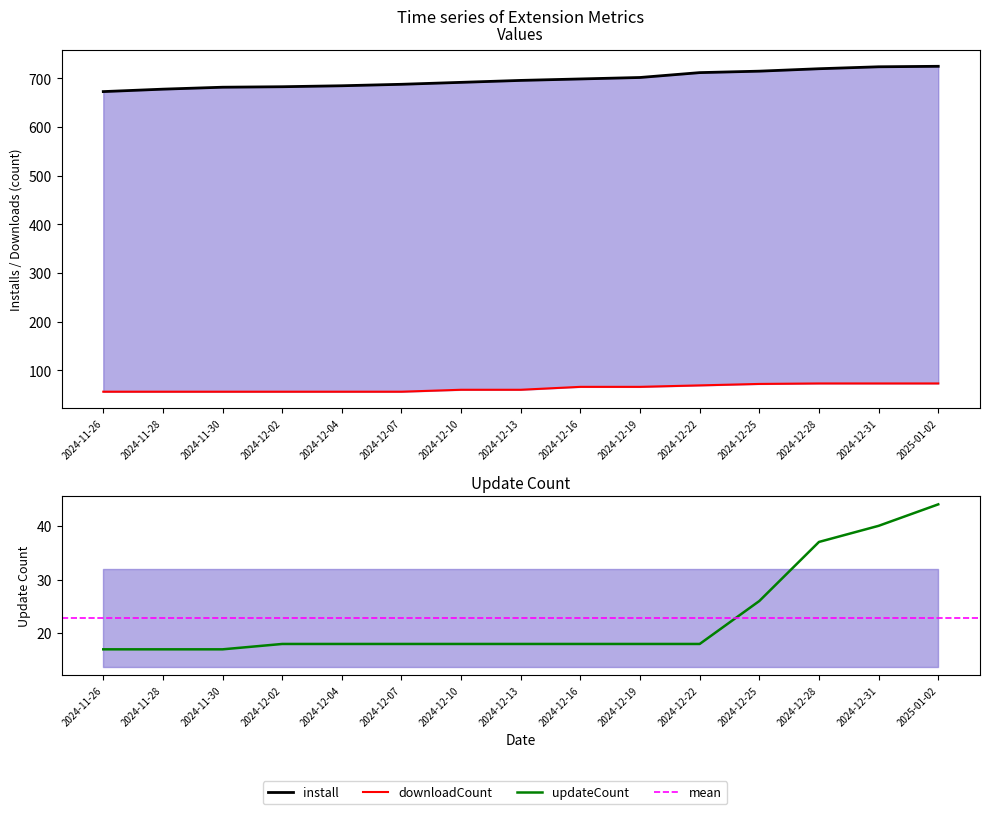

Which series has the largest total across all categories?

install